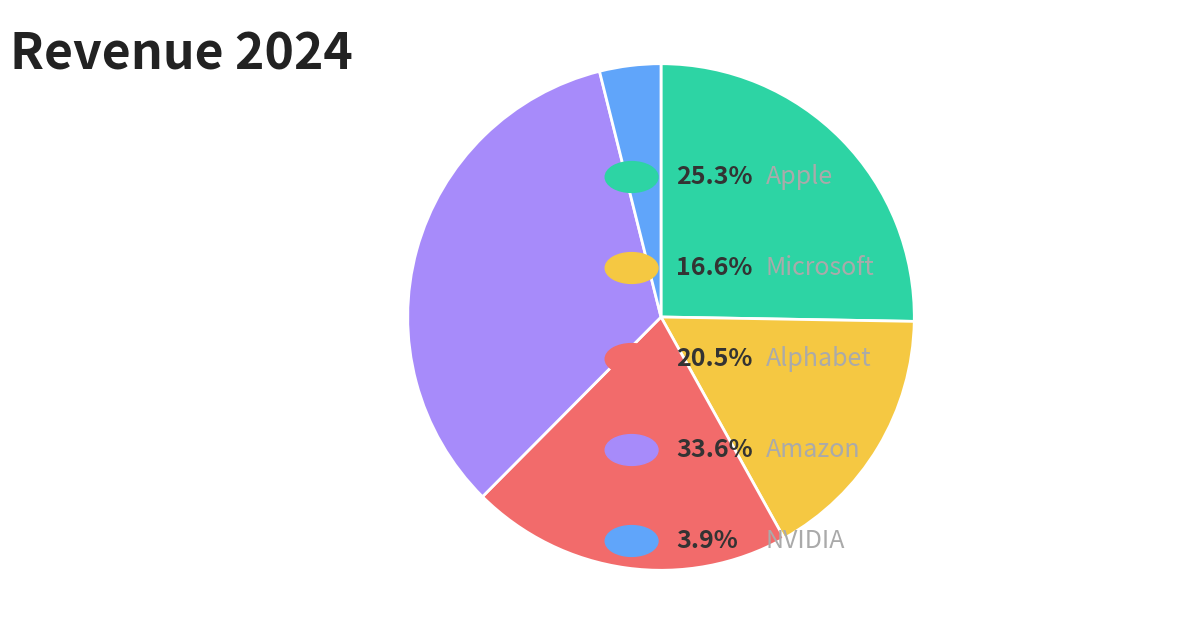

Is there any slice that represents more than half of the pie?

No